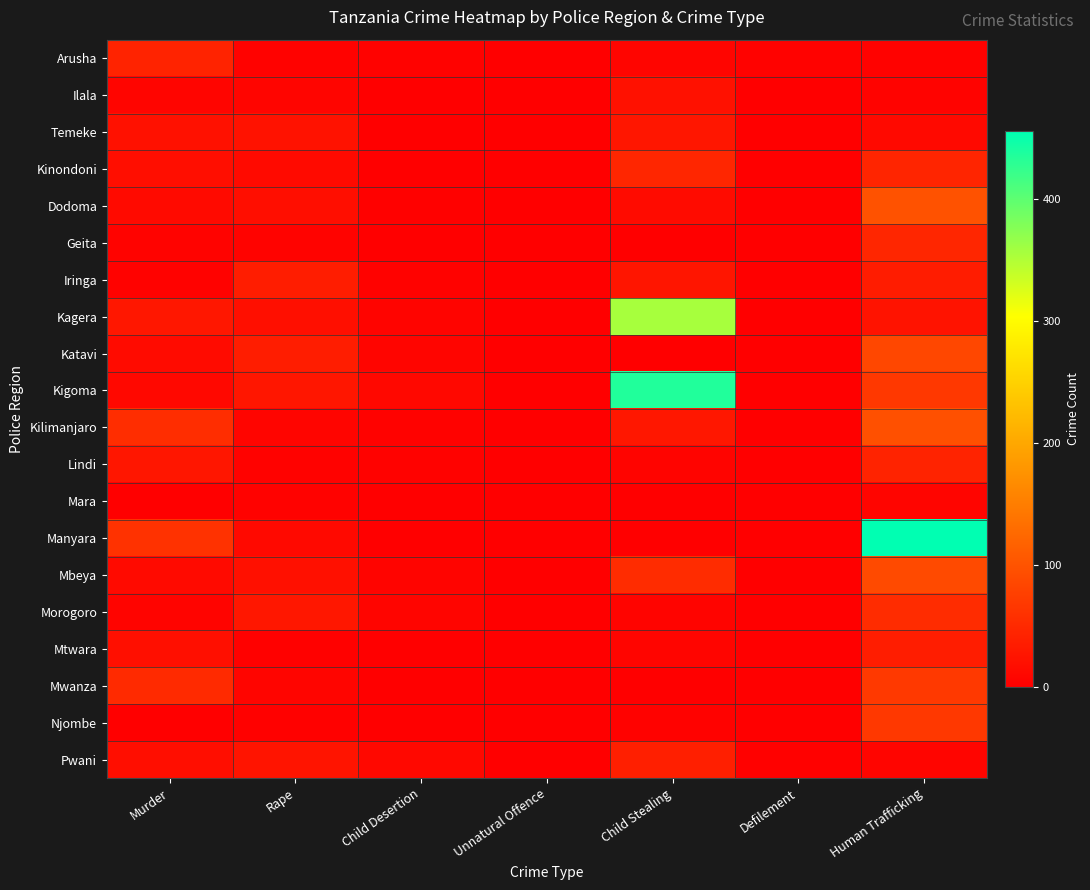

Reading left to right, what are all the values shown in this chart?

Arusha: Murder=42	Rape=4	Child Desertion=3	Unnatural Offence=0	Child Stealing=7	Defilement=3	Human Trafficking=3
Ilala: Murder=8	Rape=8	Child Desertion=0	Unnatural Offence=0	Child Stealing=22	Defilement=0	Human Trafficking=5
Temeke: Murder=21	Rape=23	Child Desertion=0	Unnatural Offence=0	Child Stealing=27	Defilement=0	Human Trafficking=12
Kinondoni: Murder=18	Rape=13	Child Desertion=1	Unnatural Offence=0	Child Stealing=47	Defilement=0	Human Trafficking=45
Dodoma: Murder=13	Rape=18	Child Desertion=2	Unnatural Offence=0	Child Stealing=15	Defilement=0	Human Trafficking=98
Geita: Murder=5	Rape=5	Child Desertion=1	Unnatural Offence=0	Child Stealing=1	Defilement=0	Human Trafficking=47
Iringa: Murder=4	Rape=36	Child Desertion=4	Unnatural Offence=0	Child Stealing=26	Defilement=0	Human Trafficking=34
Kagera: Murder=29	Rape=19	Child Desertion=6	Unnatural Offence=1	Child Stealing=356	Defilement=0	Human Trafficking=24
Katavi: Murder=14	Rape=36	Child Desertion=8	Unnatural Offence=0	Child Stealing=0	Defilement=0	Human Trafficking=85
Kigoma: Murder=11	Rape=27	Child Desertion=11	Unnatural Offence=1	Child Stealing=436	Defilement=0	Human Trafficking=68
Kilimanjaro: Murder=55	Rape=7	Child Desertion=4	Unnatural Offence=0	Child Stealing=29	Defilement=0	Human Trafficking=97
Lindi: Murder=27	Rape=4	Child Desertion=3	Unnatural Offence=0	Child Stealing=6	Defilement=0	Human Trafficking=43
Mara: Murder=0	Rape=3	Child Desertion=1	Unnatural Offence=0	Child Stealing=0	Defilement=0	Human Trafficking=8
Manyara: Murder=60	Rape=12	Child Desertion=0	Unnatural Offence=0	Child Stealing=0	Defilement=0	Human Trafficking=456
Mbeya: Murder=13	Rape=20	Child Desertion=6	Unnatural Offence=0	Child Stealing=54	Defilement=0	Human Trafficking=89
Morogoro: Murder=6	Rape=28	Child Desertion=7	Unnatural Offence=1	Child Stealing=6	Defilement=0	Human Trafficking=54
Mtwara: Murder=19	Rape=2	Child Desertion=1	Unnatural Offence=0	Child Stealing=7	Defilement=0	Human Trafficking=35
Mwanza: Murder=51	Rape=7	Child Desertion=0	Unnatural Offence=0	Child Stealing=0	Defilement=1	Human Trafficking=69
Njombe: Murder=0	Rape=2	Child Desertion=0	Unnatural Offence=0	Child Stealing=3	Defilement=0	Human Trafficking=68
Pwani: Murder=17	Rape=25	Child Desertion=10	Unnatural Offence=1	Child Stealing=38	Defilement=2	Human Trafficking=7